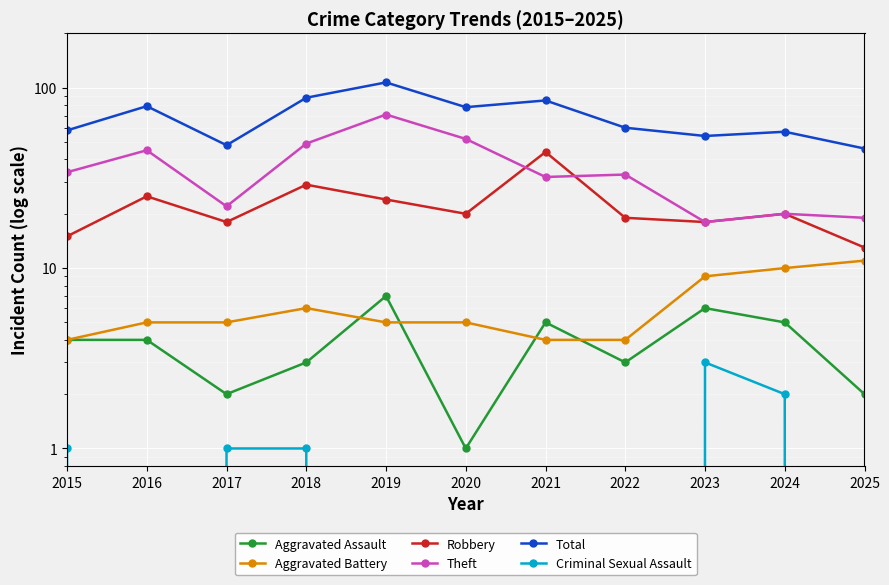

At 2015, list the series in order from largest to smallest.

Total, Theft, Robbery, Aggravated Assault, Aggravated Battery, Criminal Sexual Assault